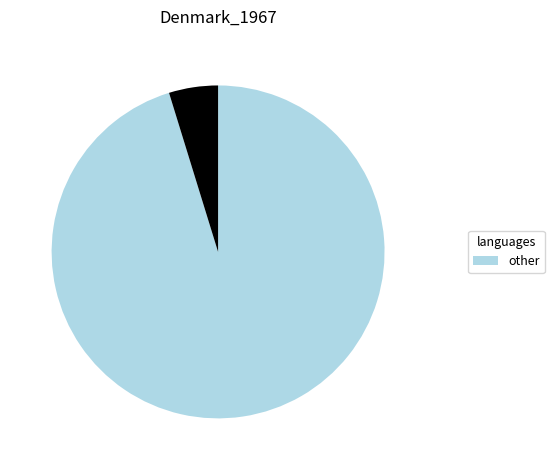

Does any single category account for the majority?

Yes